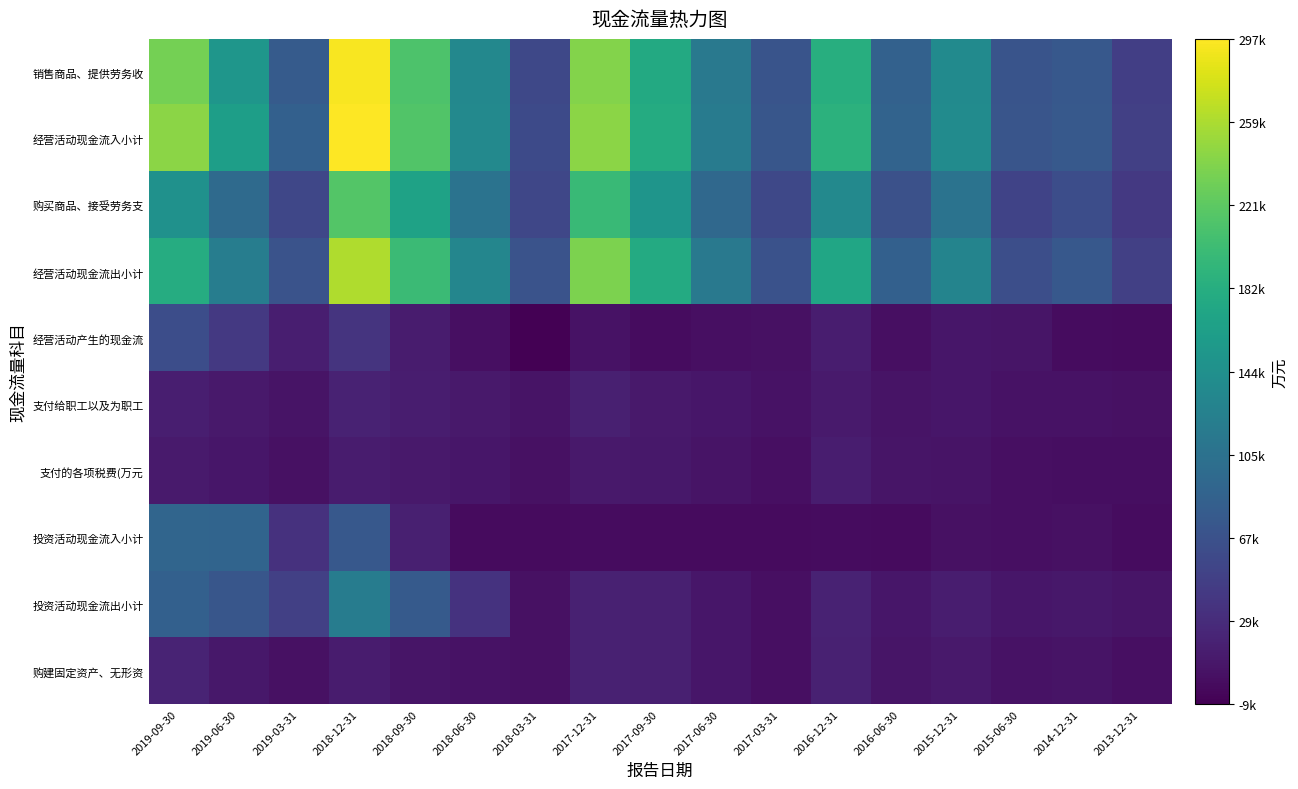

Which series has the largest total across all categories?

经营活动现金流入小计